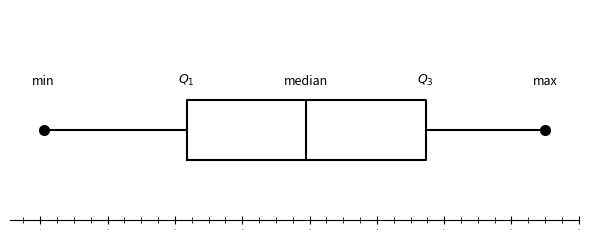

Transcribe this box plot: give where the median line is, the range the box spans, and where the two whiskers end, as read against the x-axis. The values are not printed on the chart, so give them approximately, as read against the axis.

median 80, box 44 to 114, whiskers 2 to 150